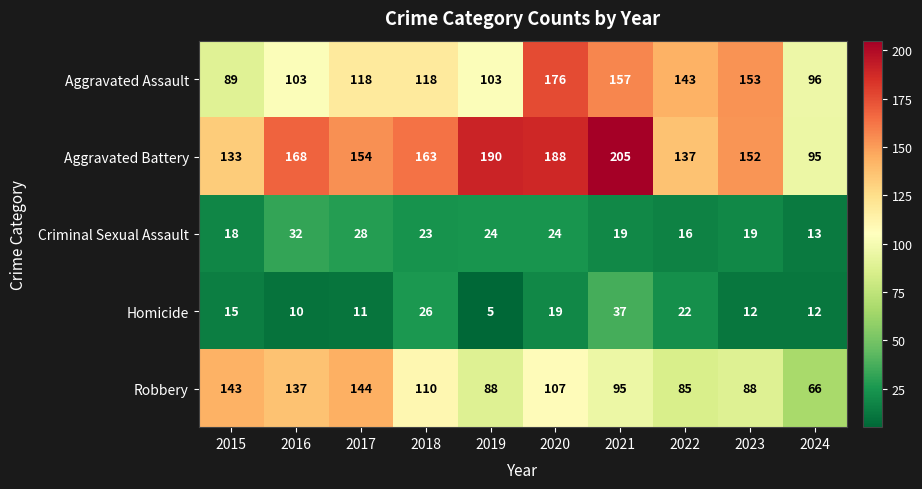

Which series changed the most between 2015 and 2022?

Robbery